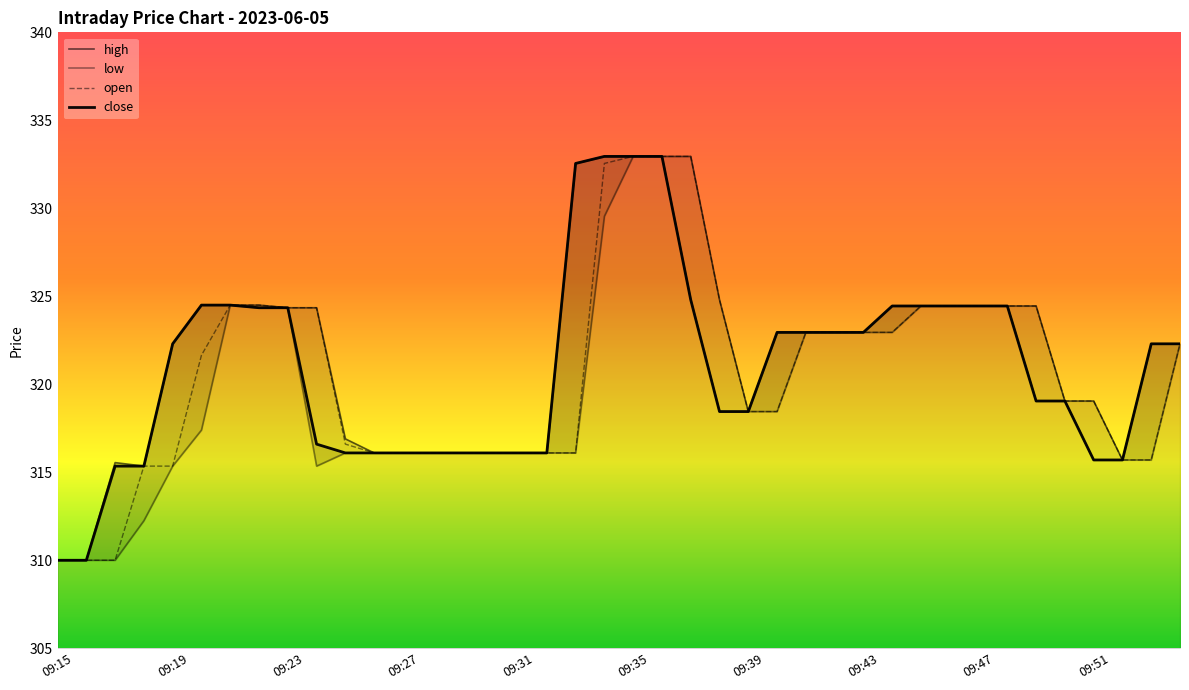

At which category is the sum across all series the highest?

09:35